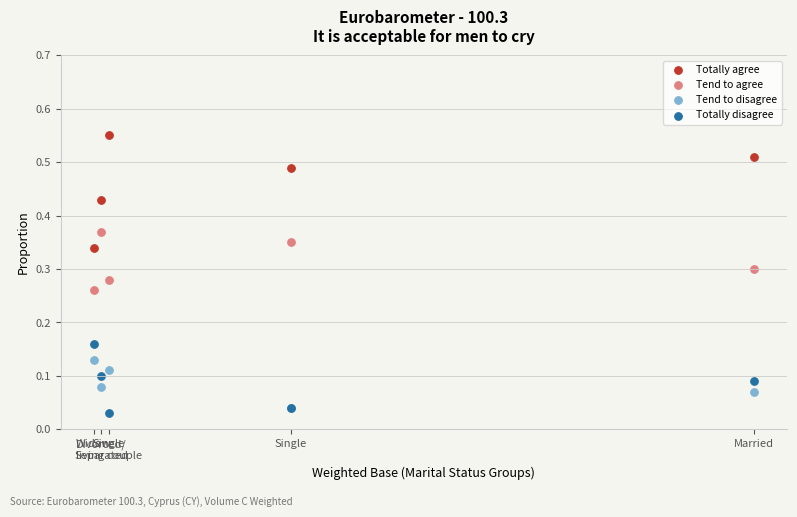

Which series contains the lowest Y value?

Totally disagree